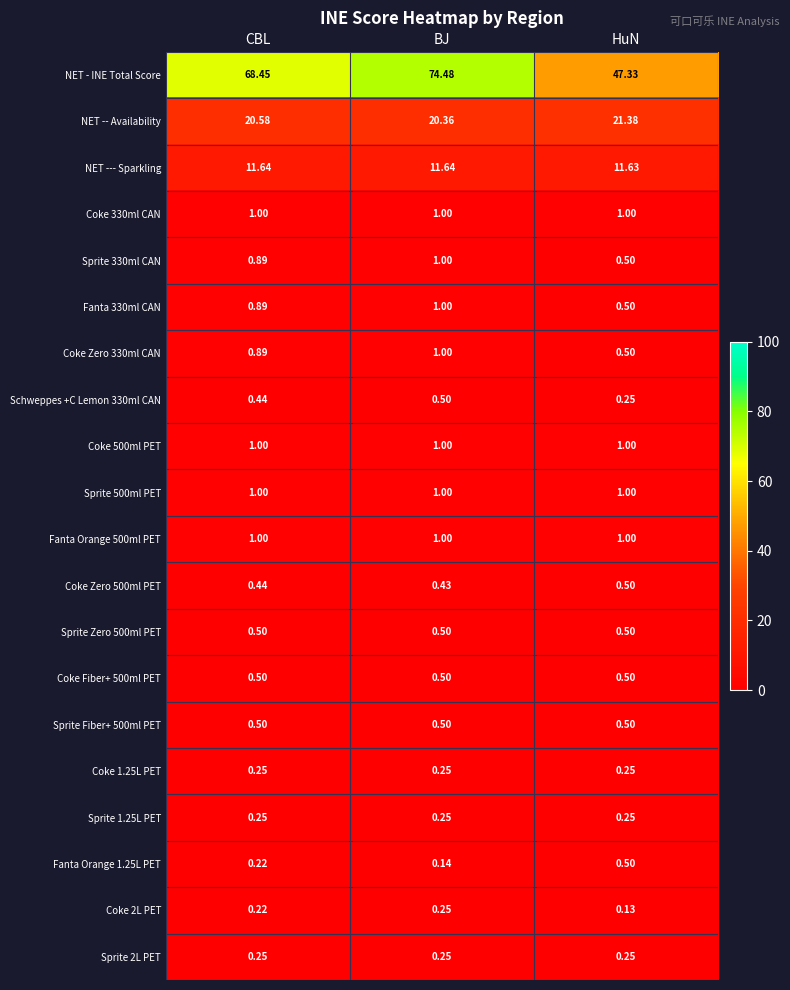

What is the spread (max minus min) of values at HuN?

47.2